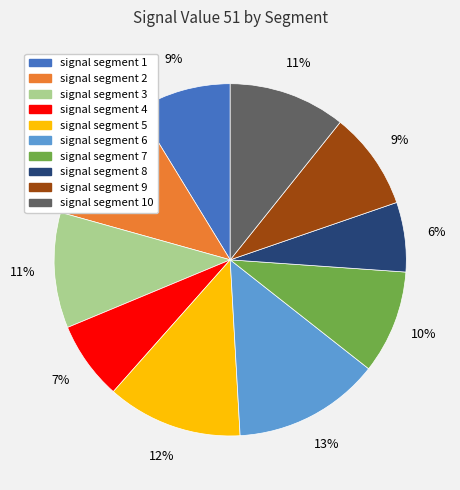

Is there a majority slice in this chart?

No